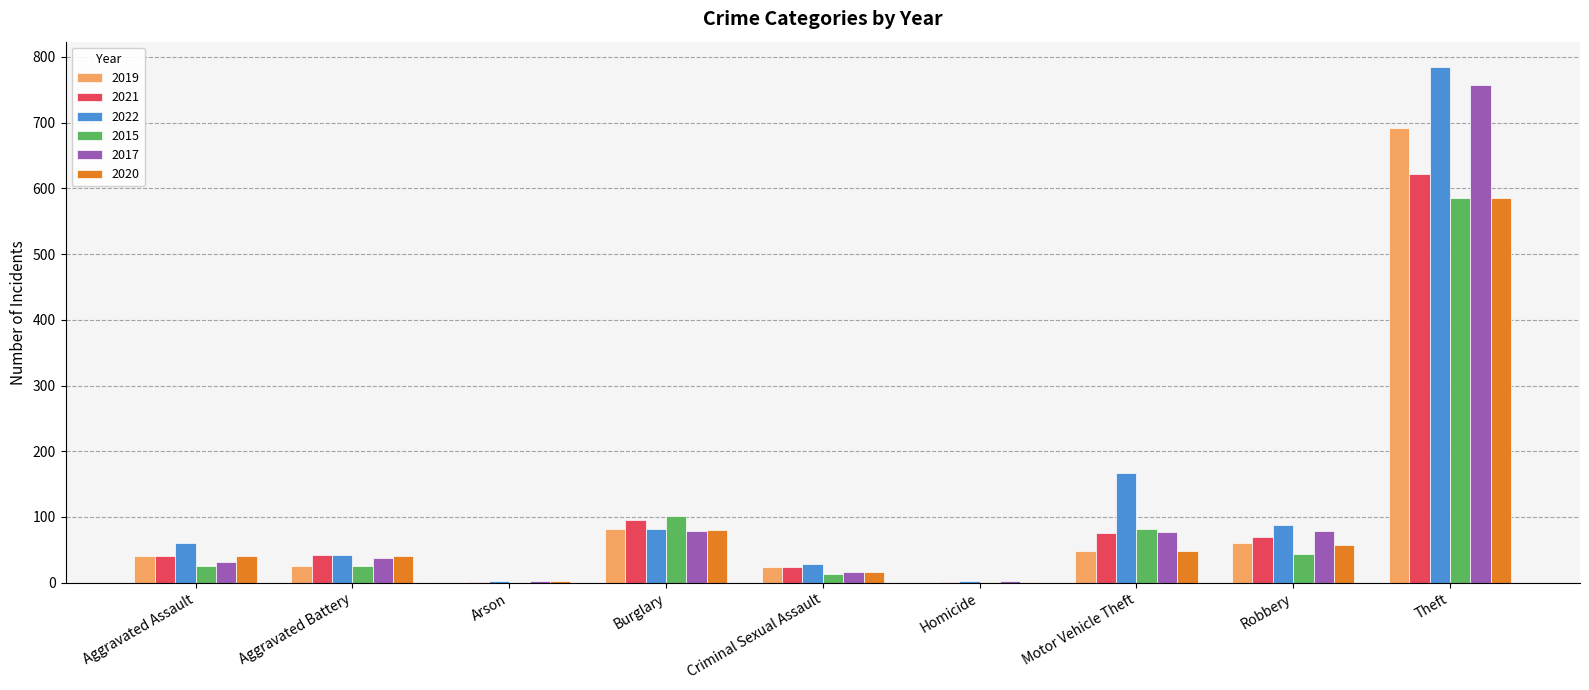

At which category is the sum across all series the highest?

Theft